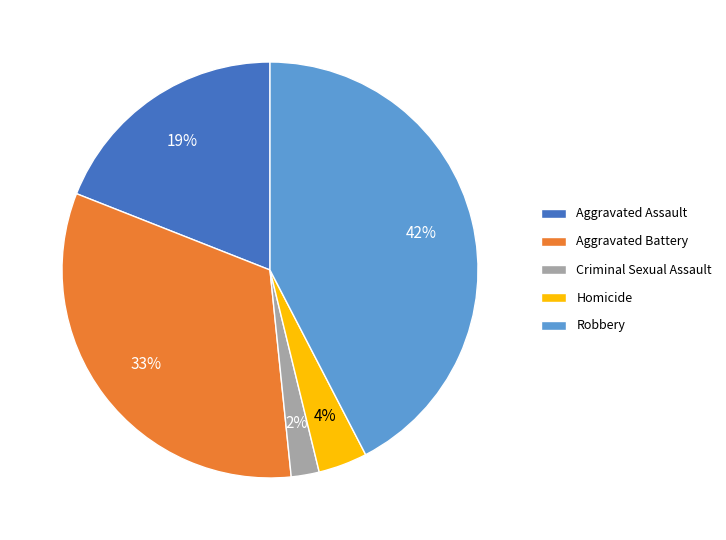

Which category has the biggest portion of the pie?

Robbery